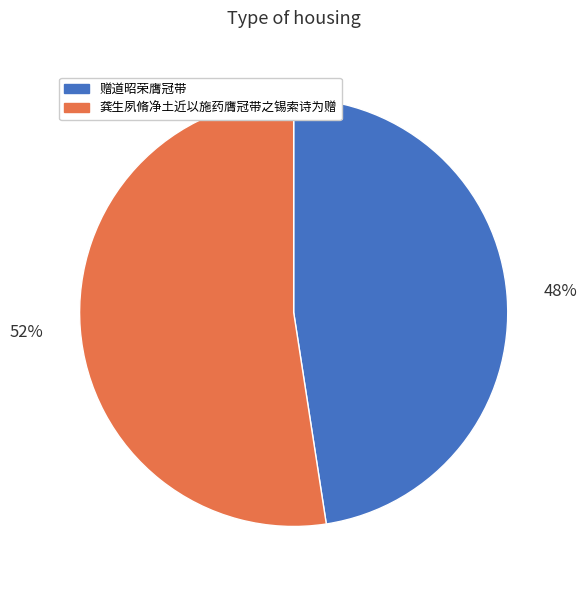

Is 赠道昭荣膺冠带 the majority of the pie?

No